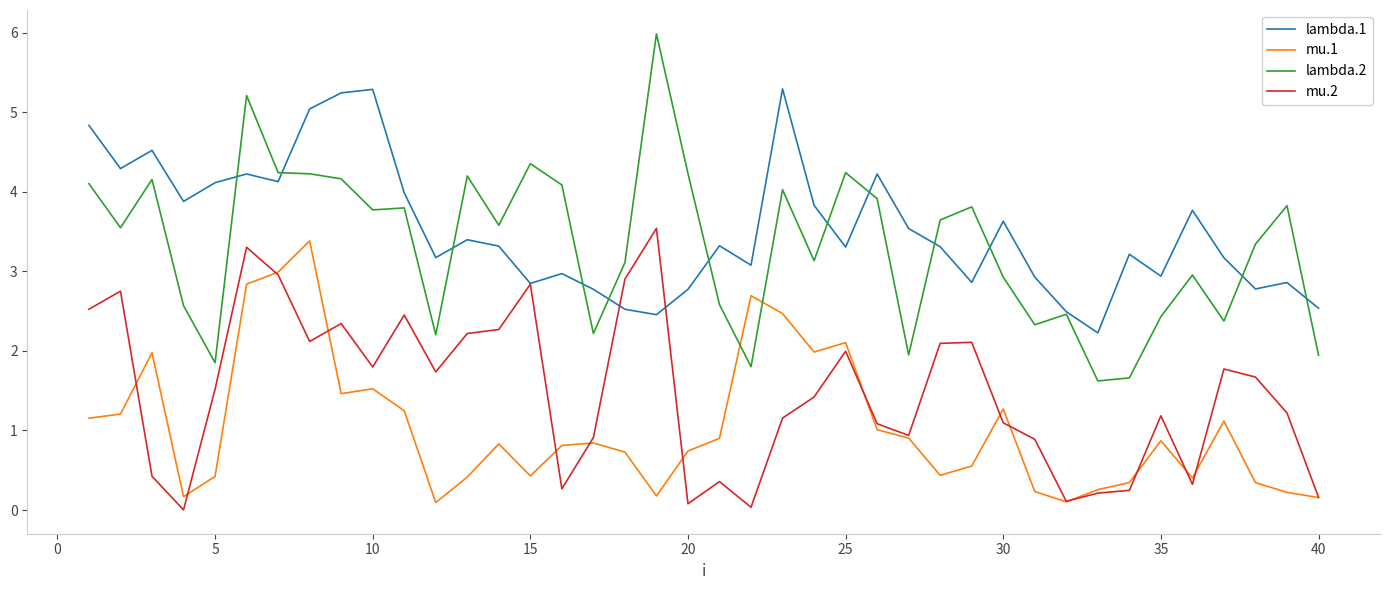

True or false: lambda.2 and mu.2 intersect in this chart.

False